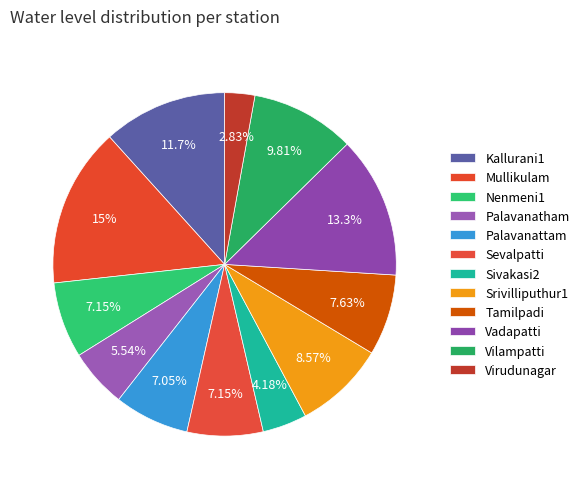

How many slices are in this pie chart?

12